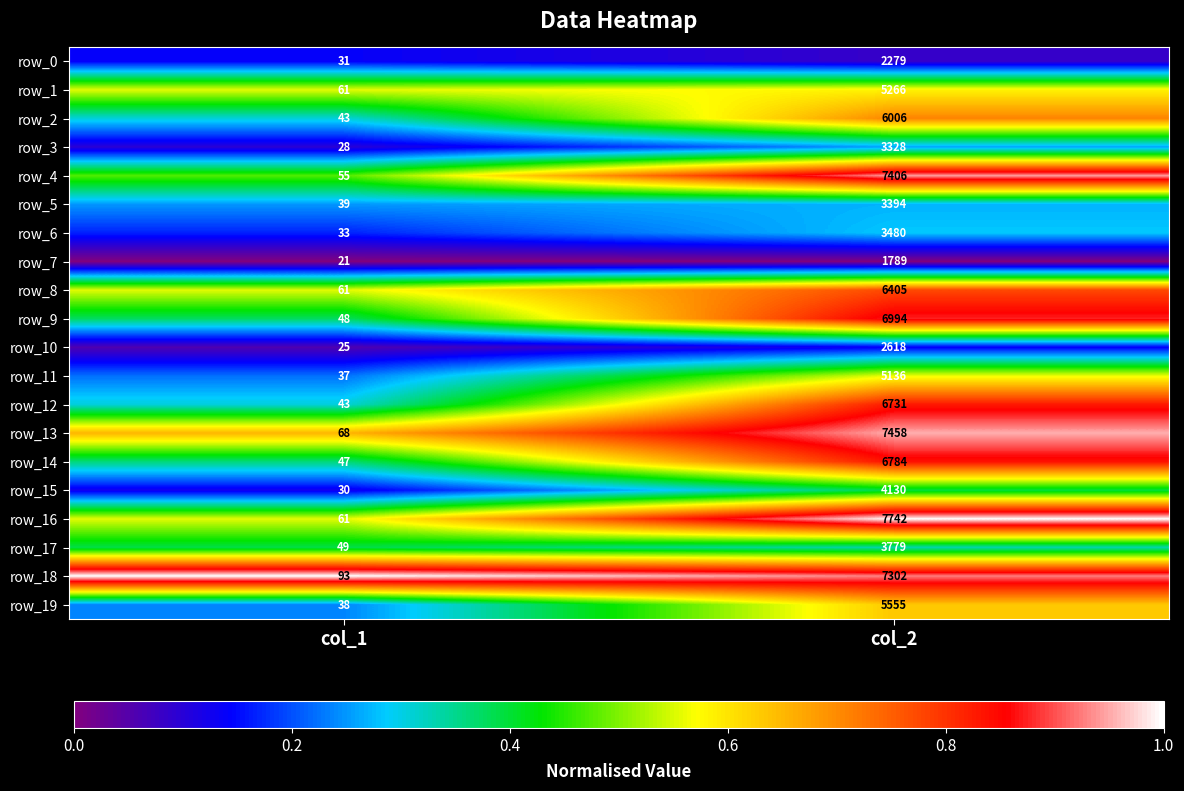

What is the sum of the row_2 values at col_1 and col_2?

6049